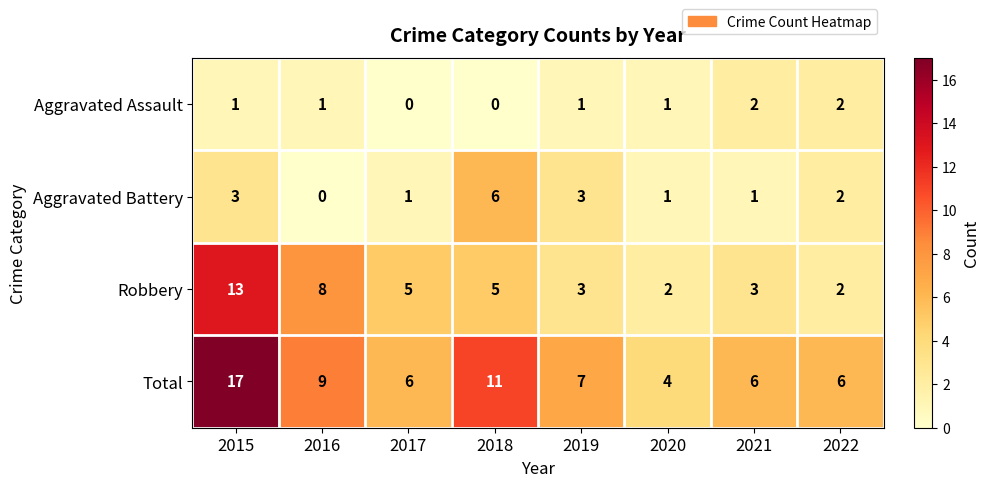

Is it true that Total equals 4 at 2020?

True